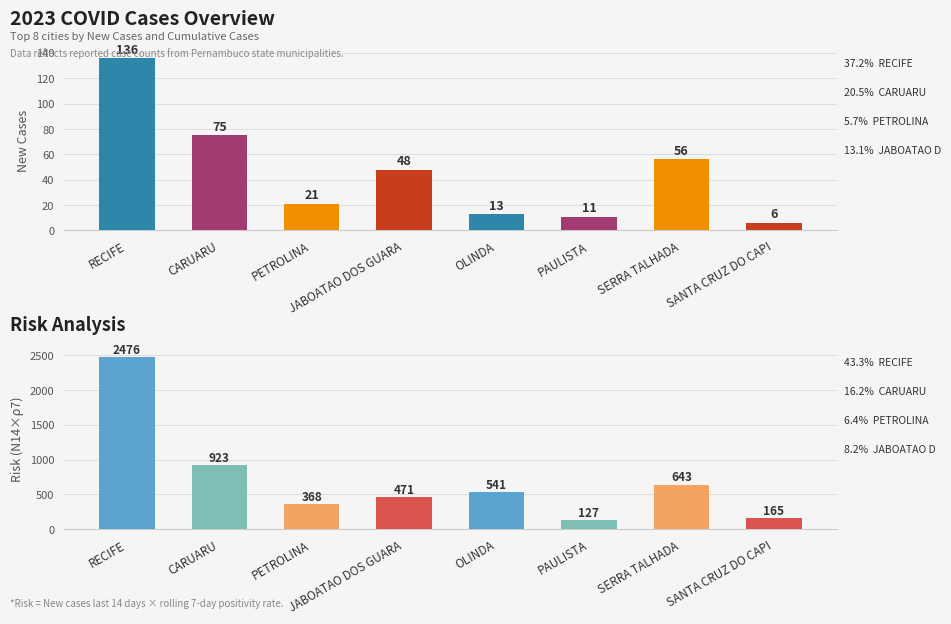

What is the maximum value for New Cases?

136.0